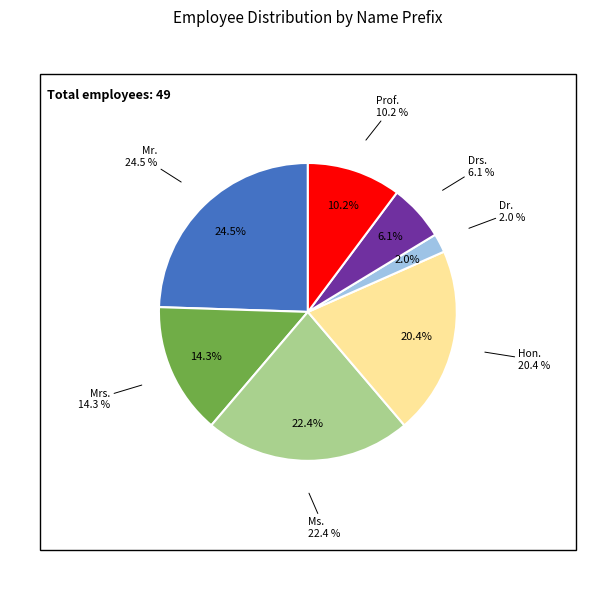

Is it true that Drs. is 17% of the pie?

False